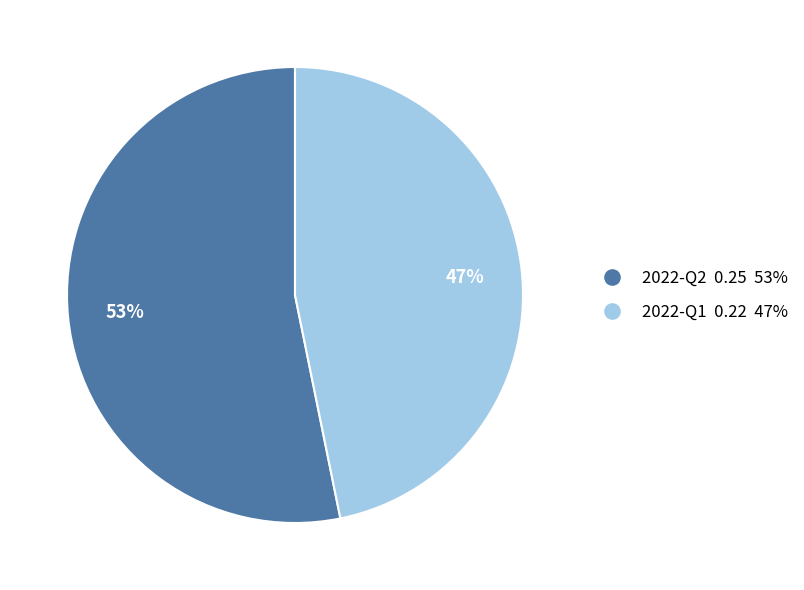

Rank the categories by value from lowest to highest.

2022-Q1, 2022-Q2